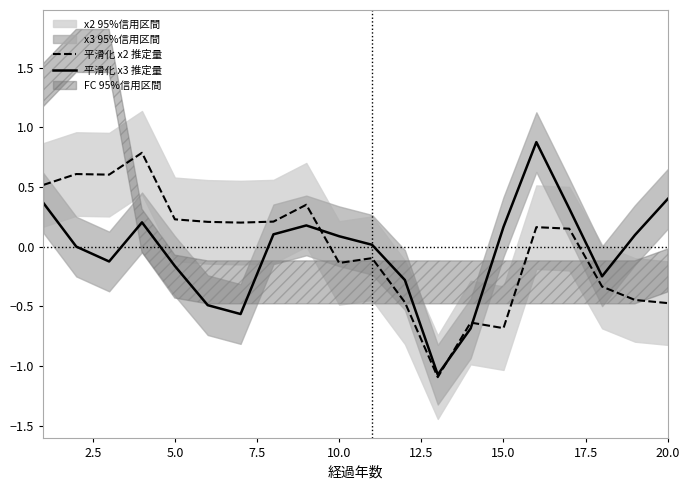

Which series has the largest range (max minus min)?

平滑化 x3 推定量